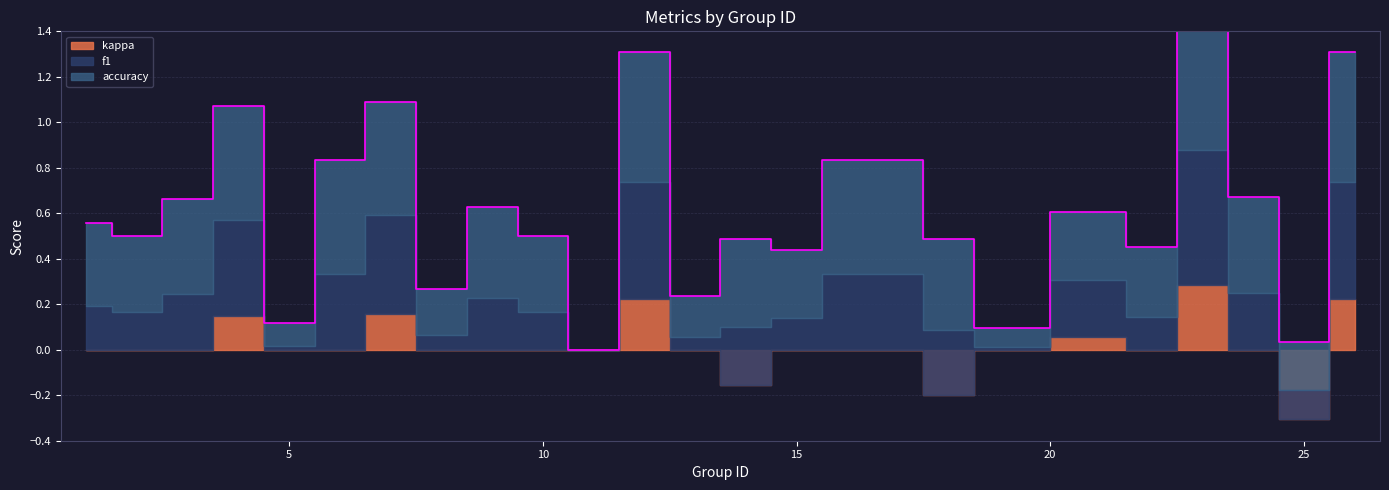

What is the difference between the maximum and minimum values in the accuracy series?

0.6